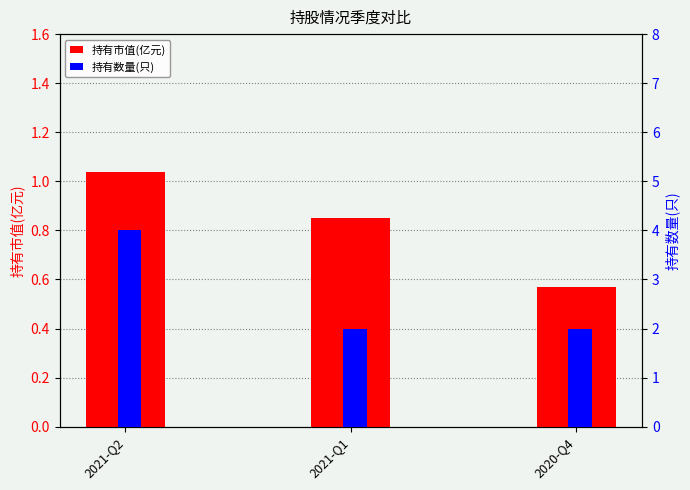

Reading right to left, what are all the values shown in this chart?

持有市值(亿元): 0.6	0.8	1.0
持有数量(只): 2.0	2.0	4.0